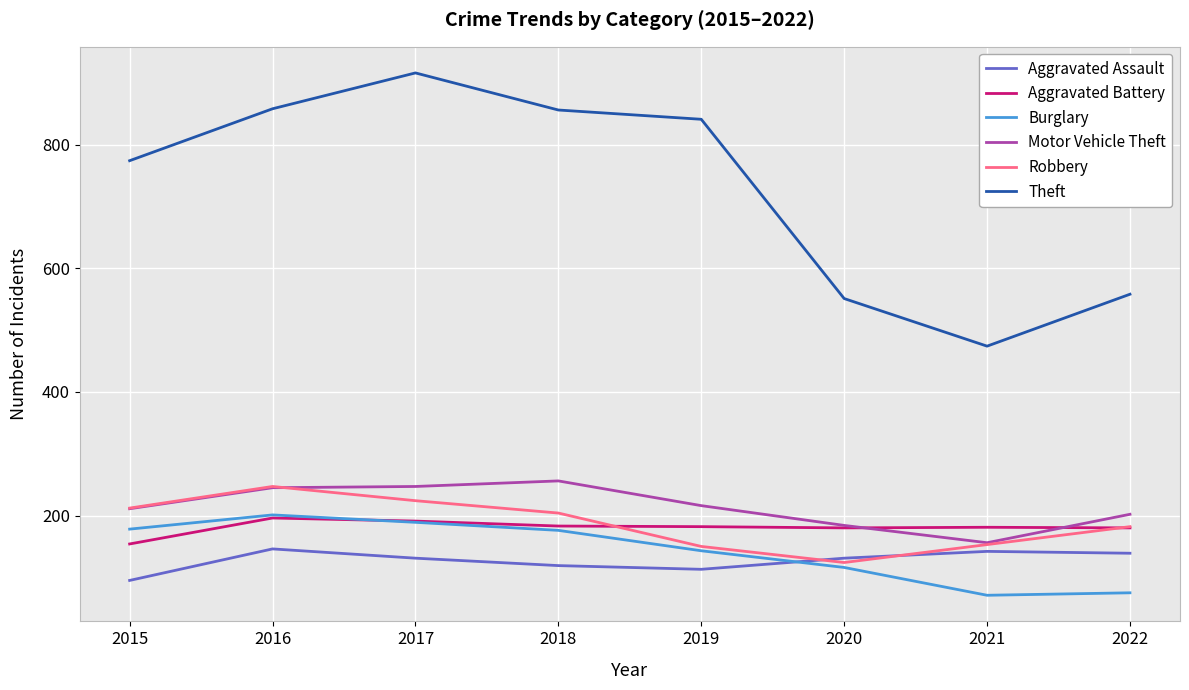

Is it true that Burglary equals 107 at 2016?

False